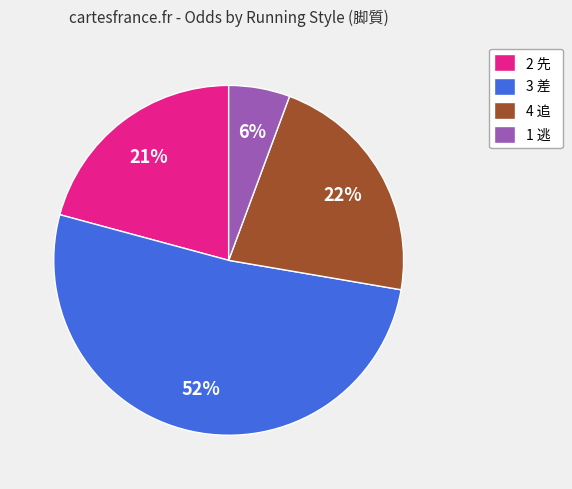

Do 3 差 and 1 逃 together represent more than half of the pie?

Yes